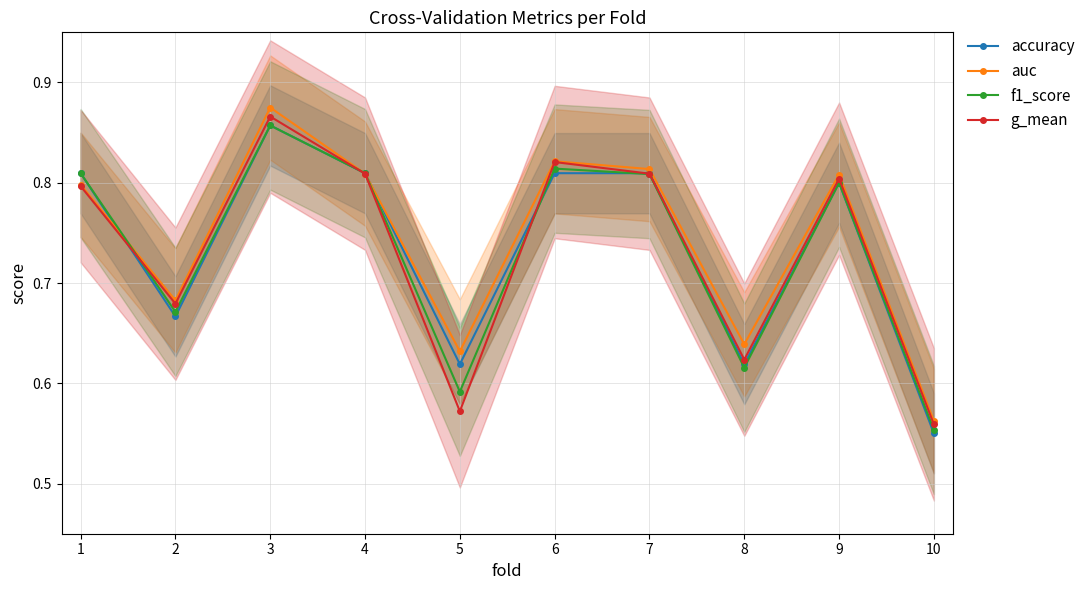

What is the total value across all series at 8?

2.5